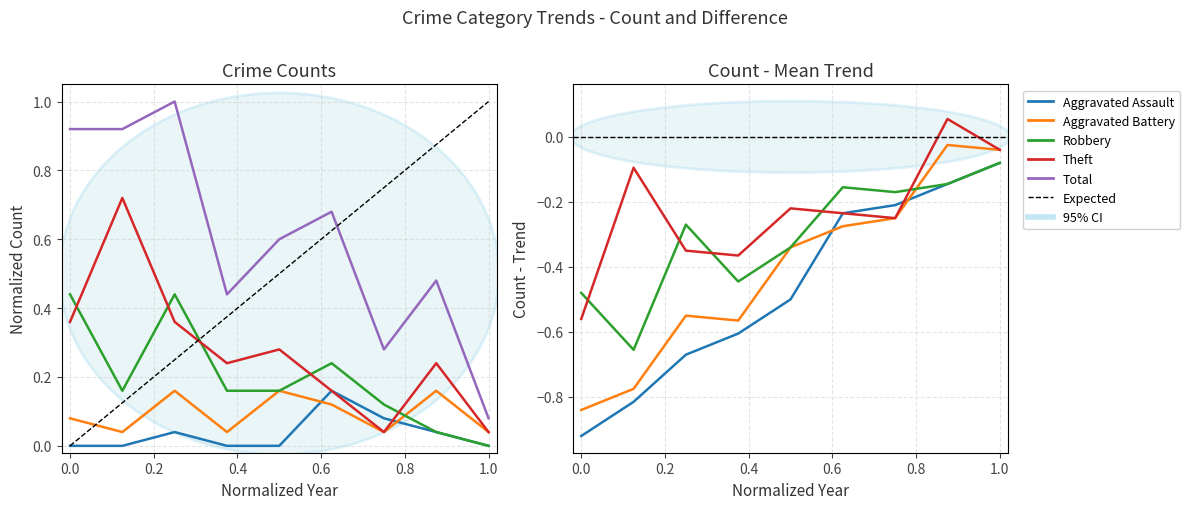

True or false: Aggravated Battery and Total intersect in this chart.

False